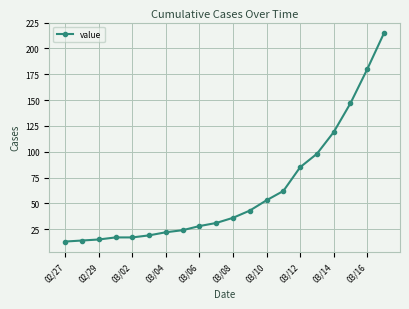

What is the maximum value shown in the chart?

215